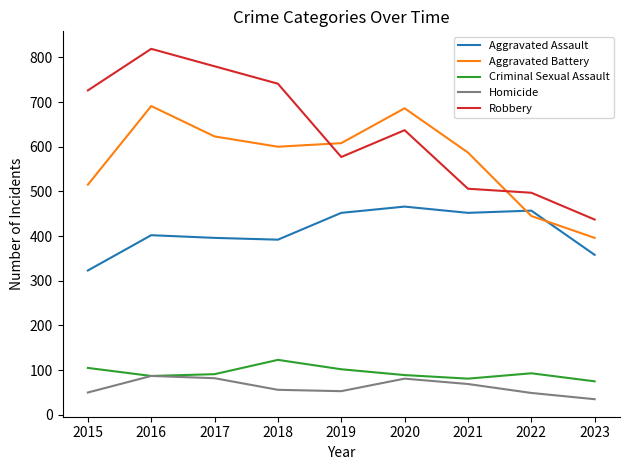

At which category is the sum across all series the highest?

2016